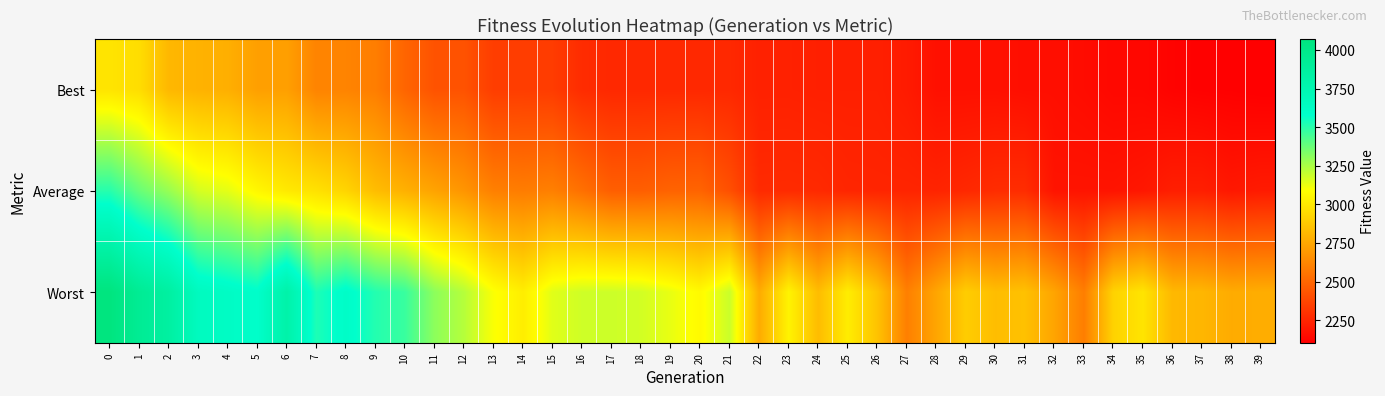

What is the difference between the highest and lowest values at 2?

1036.1